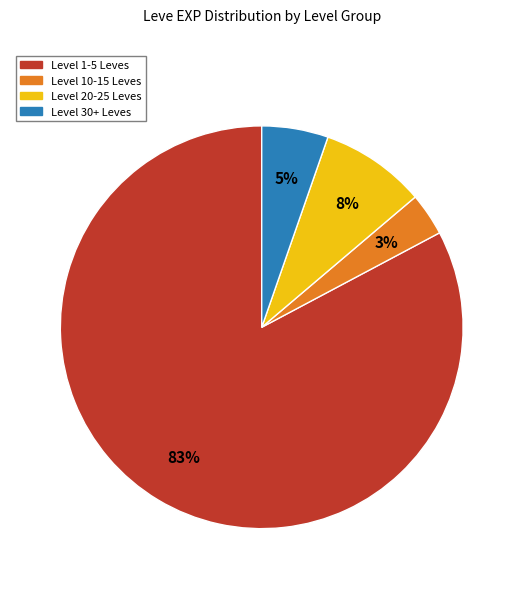

How many slices are in this pie chart?

4